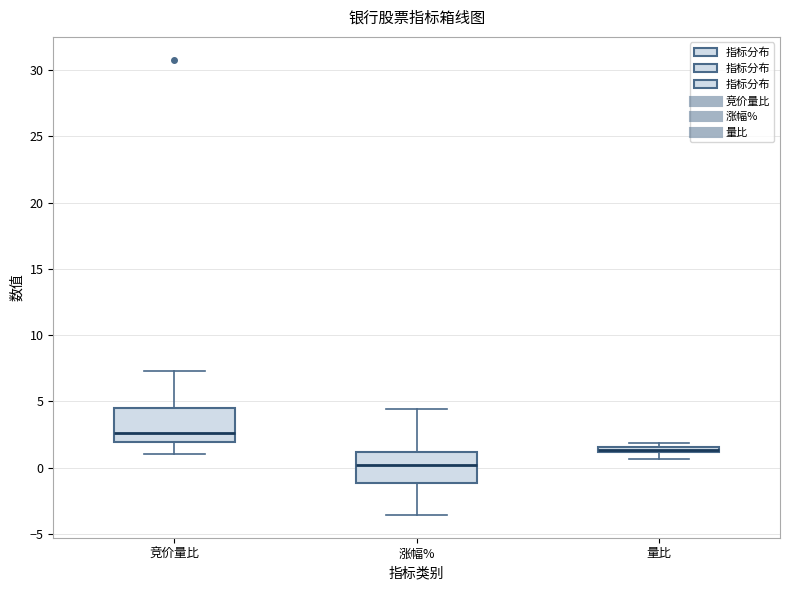

Where is the upper edge of the box for 涨幅% on the y-axis? The values are not printed on the chart, so give them approximately, as read against the axis.

1.0